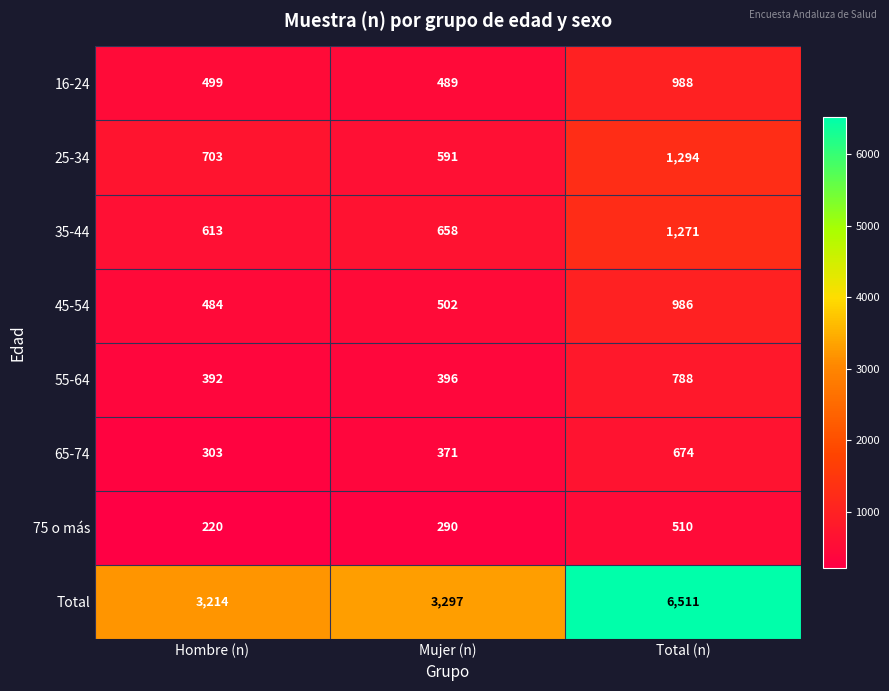

At which category does the chart reach its minimum across all series?

Hombre (n)